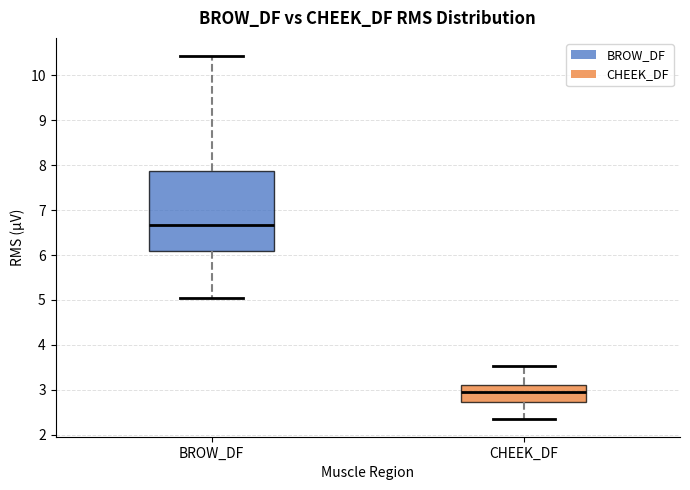

Reading left to right, transcribe this box plot: for each box, give where its median line is, the range the box spans, and where its two whiskers end, as read against the y-axis. The values are not printed on the chart, so give them approximately, as read against the axis.

BROW_DF: median 6.7, box 6.1 to 7.9, whiskers 5.0 to 10.4
CHEEK_DF: median 3.0, box 2.7 to 3.1, whiskers 2.4 to 3.5